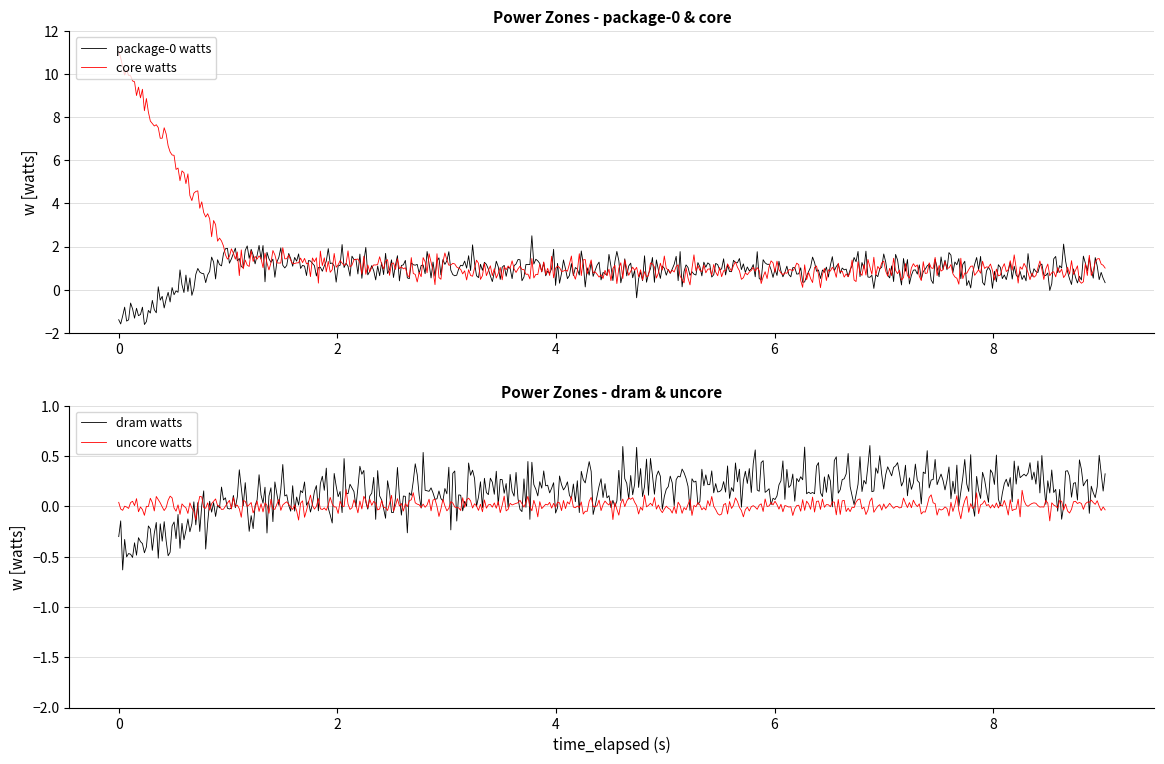

Does the chart have visible grid lines?

Yes